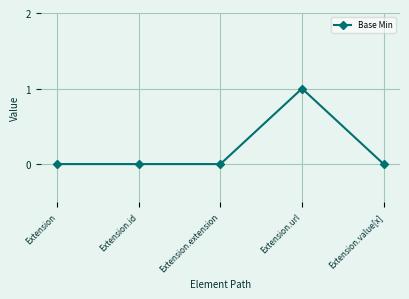

What is the label of the 4th point from the left?

Extension.url